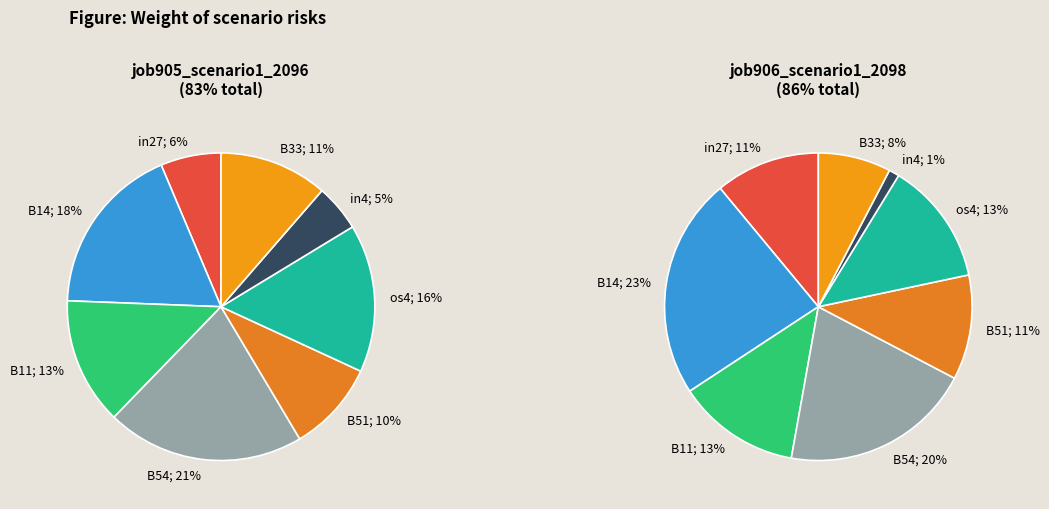

What portion of the pie excludes cn12?

100.0%